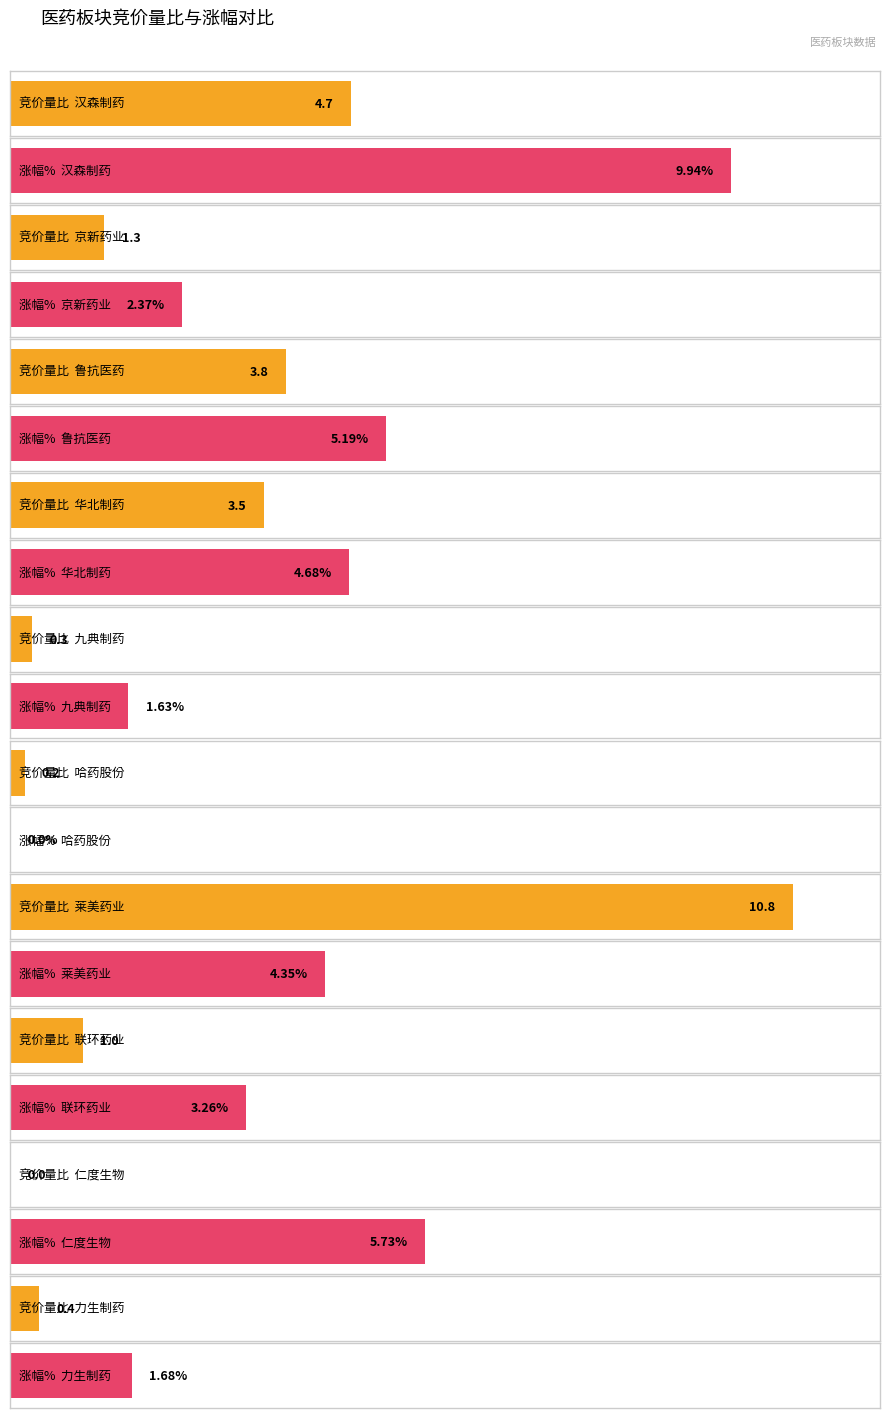

Which has a higher value, 力生制药 or 汉森制药?

汉森制药